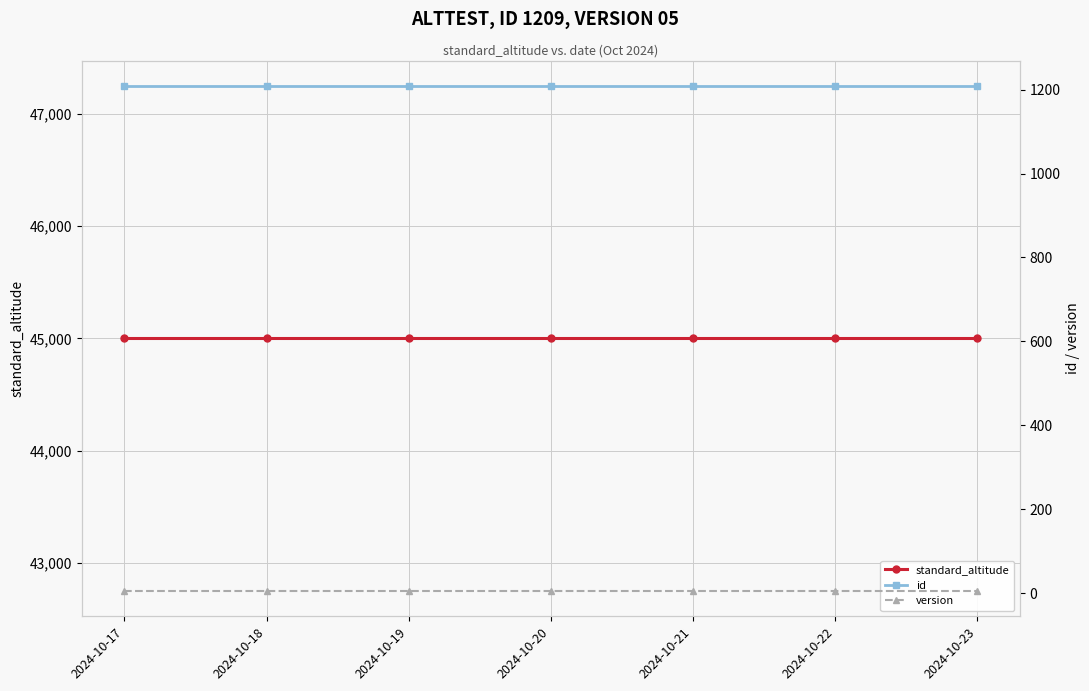

At which label is standard_altitude closest to 45000?

2024-10-17